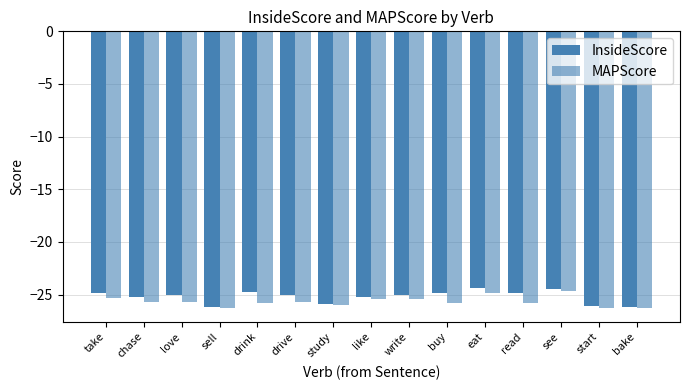

What is the total value across all series at buy?

-50.6